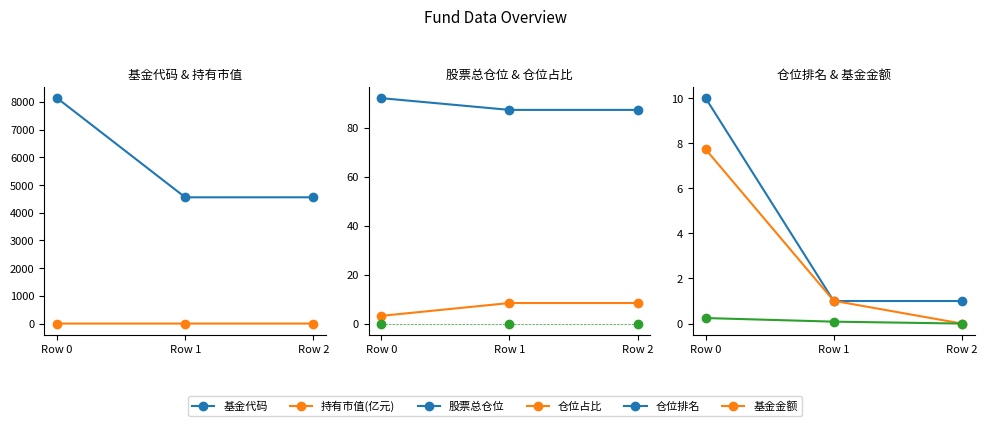

True or false: 持有市值(亿元) has a value of 0.4 at Row 0.

False